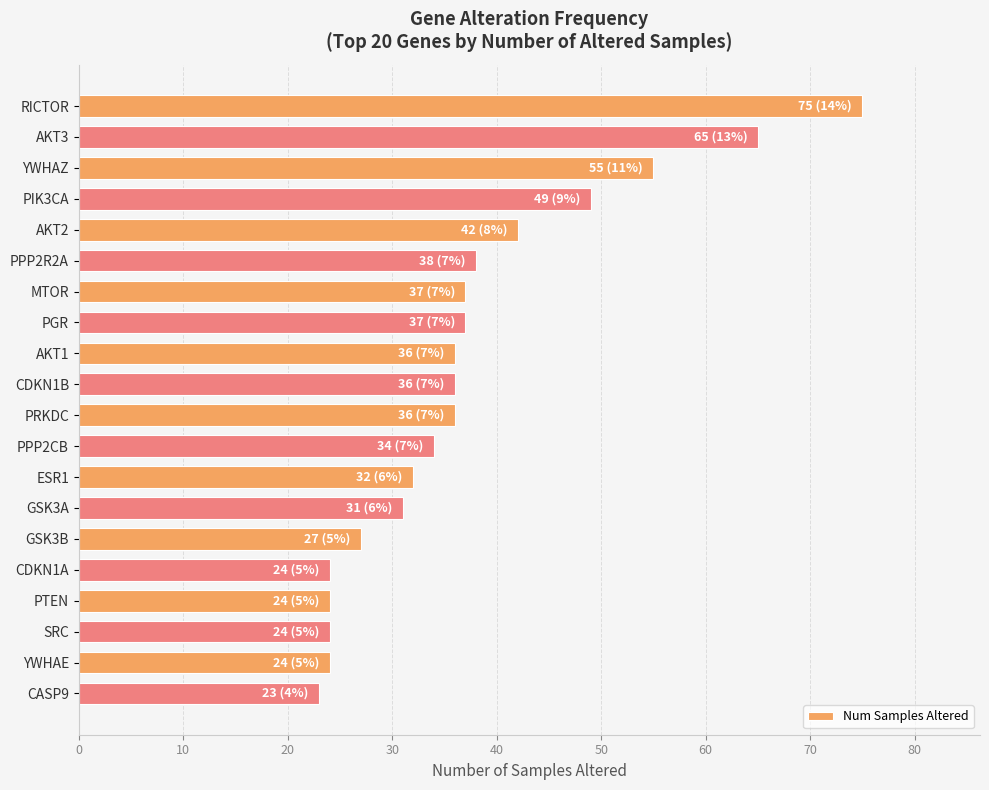

What is the sum of all values?

749